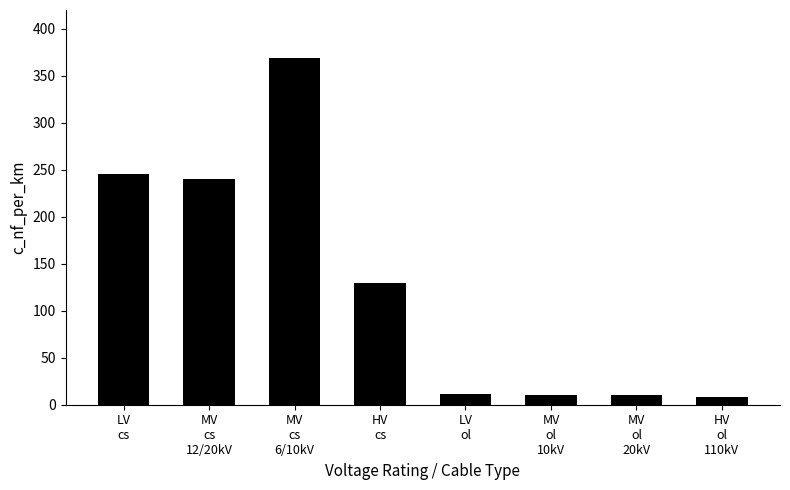

What value does the data have at MV
cs
12/20kV?

240.6